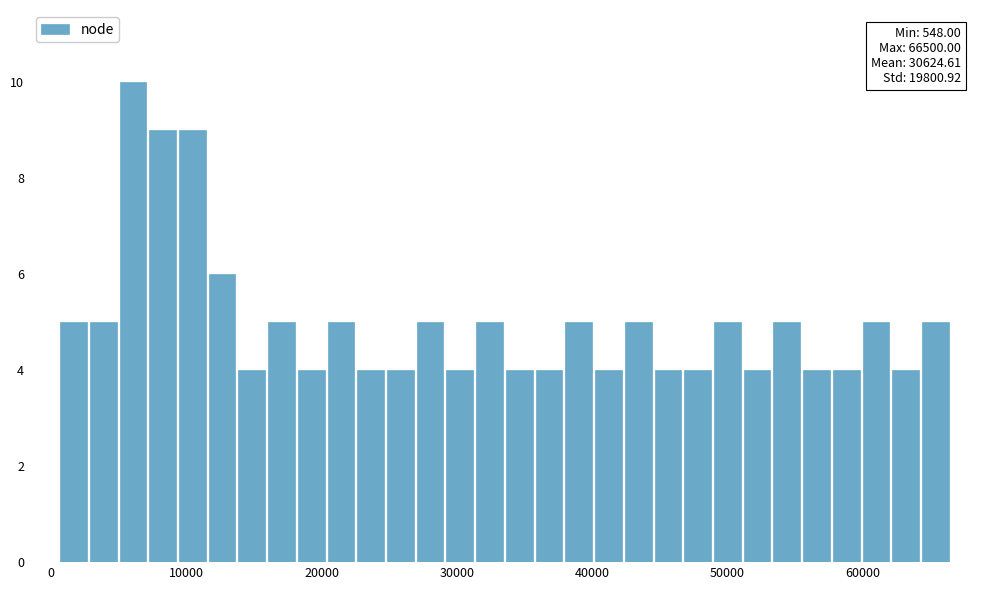

Around what value on the x-axis is the tallest bar? Give the approximate position of its centre, as read against the axis.

6000